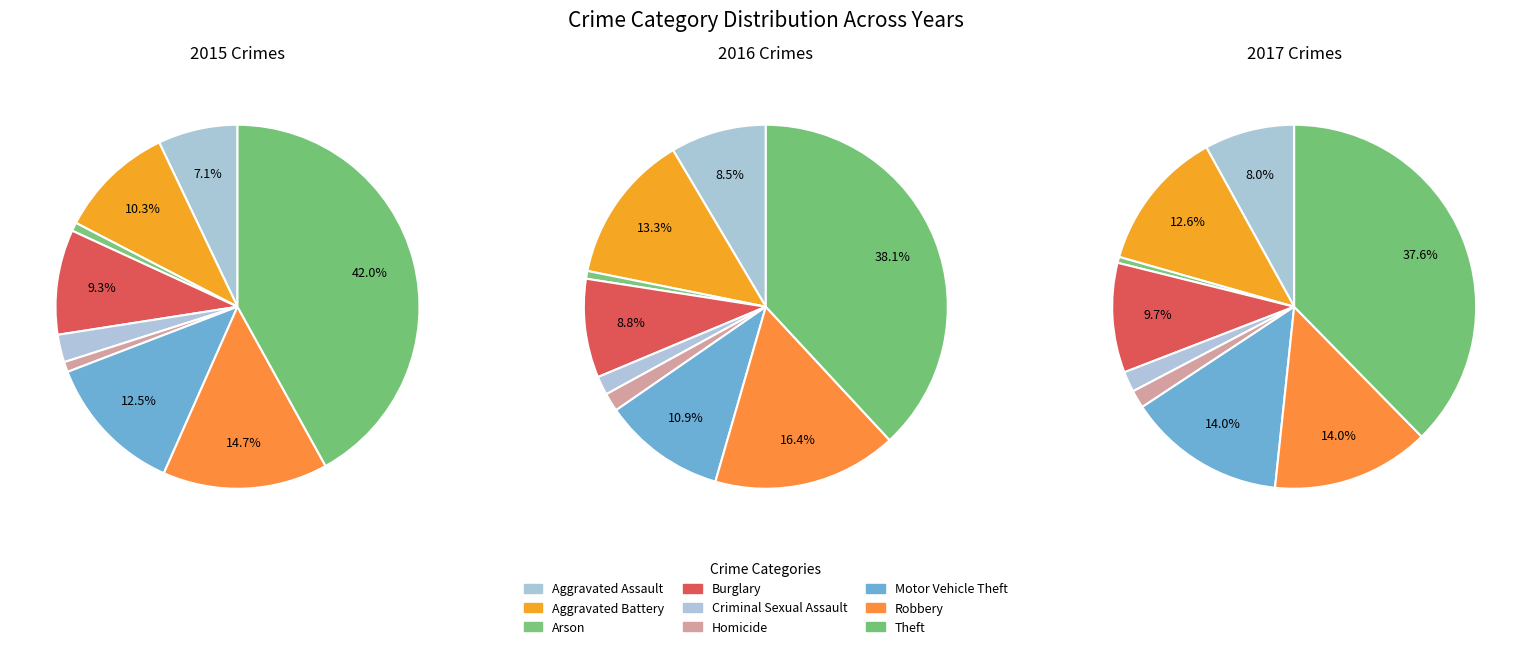

Does 3 represent more than half of the total?

No